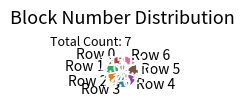

Do Row 6 and Row 1 together represent more than half of the pie?

No